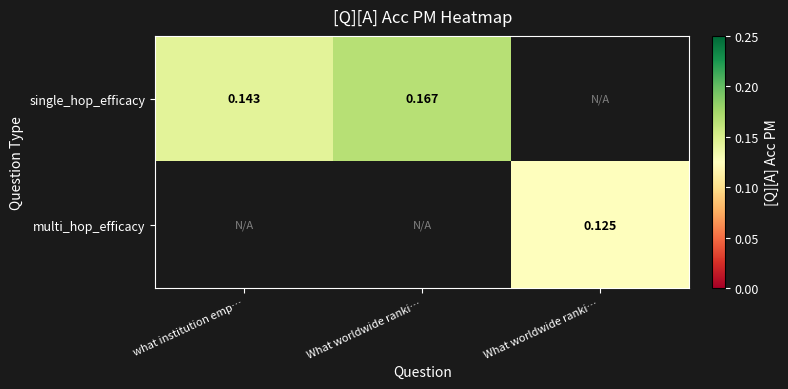

What value does the single_hop_efficacy series have at what institution emp…?

0.1